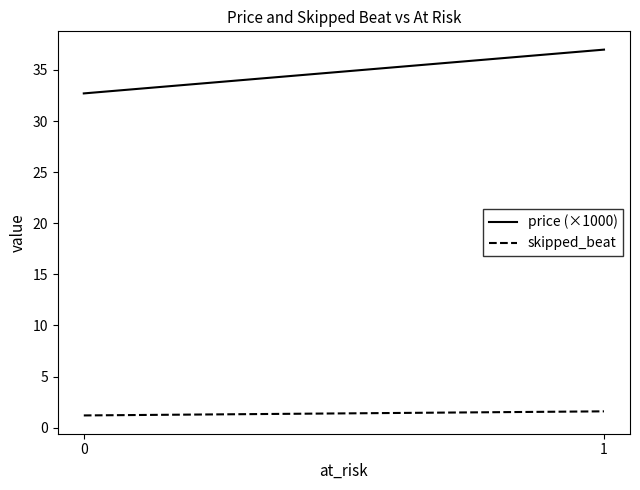

At how many categories does at least one series exceed 36?

1